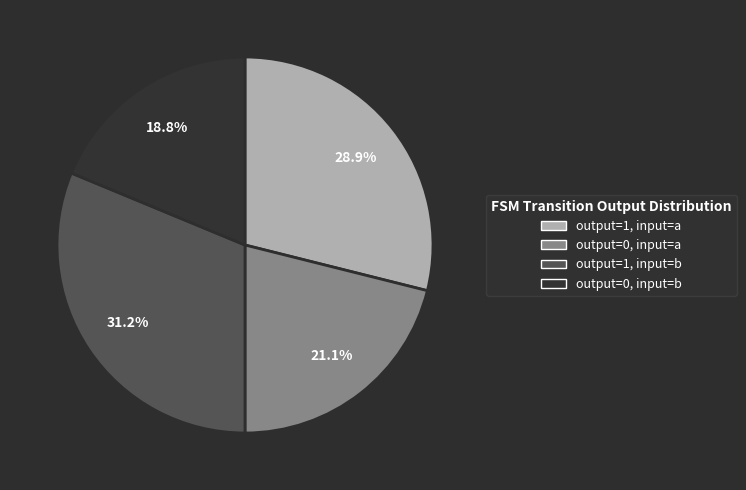

Approximately how many times larger is the value at output=1, input=a compared to output=0, input=b?

1.5